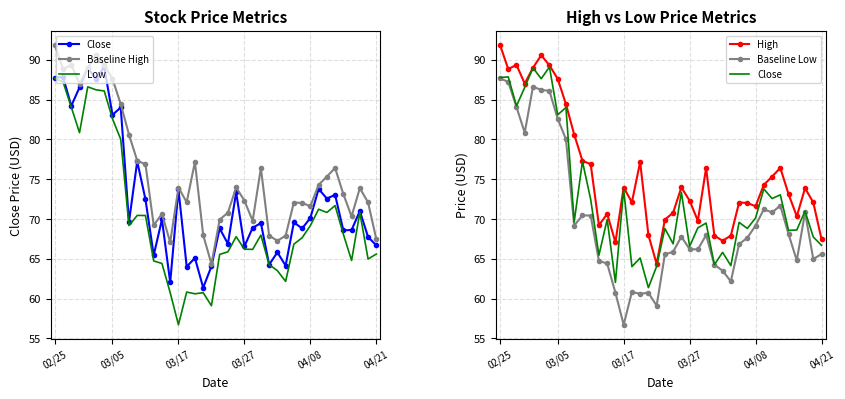

What is the difference between the maximum and minimum values in the Baseline High series?

27.6